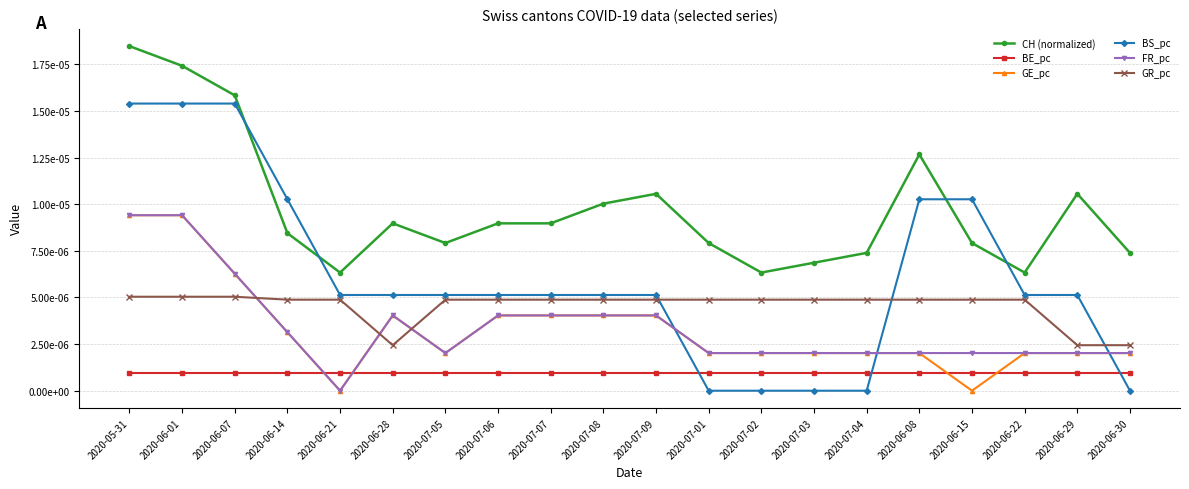

At which label does GR_pc reach its minimum?

2020-06-28